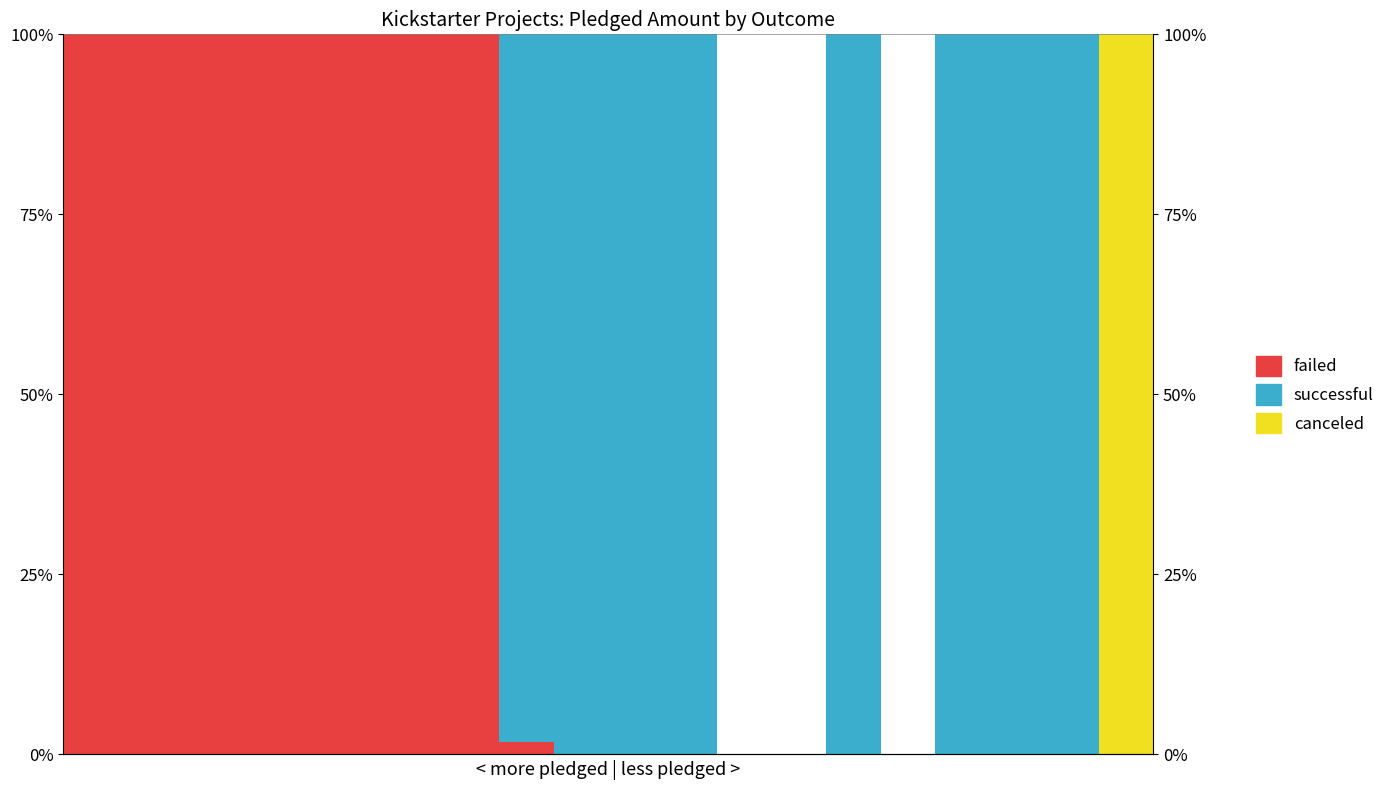

What is the difference between the highest and lowest values at 10?

100.0